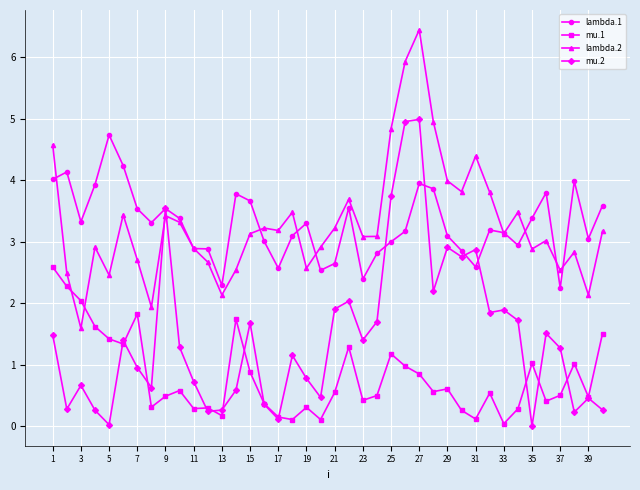

True or false: lambda.1 has more than 1 points higher than both neighbors.

True